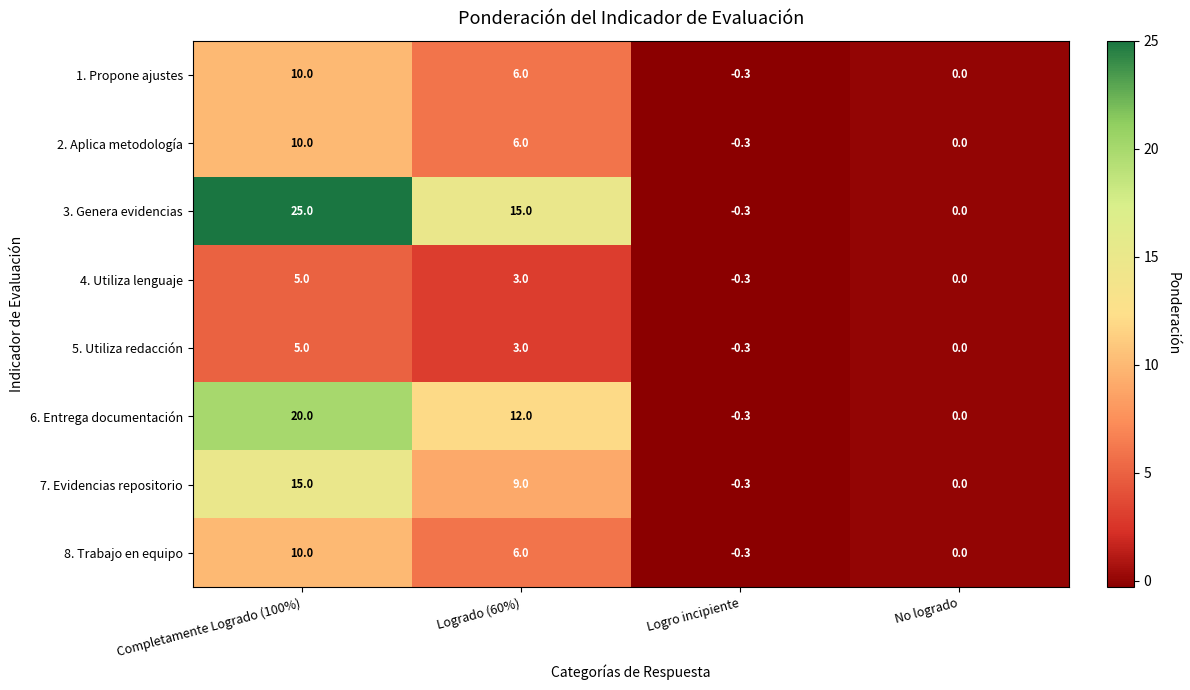

What is the sum of the 3. Genera evidencias values at Logro incipiente and Completamente Logrado (100%)?

24.7